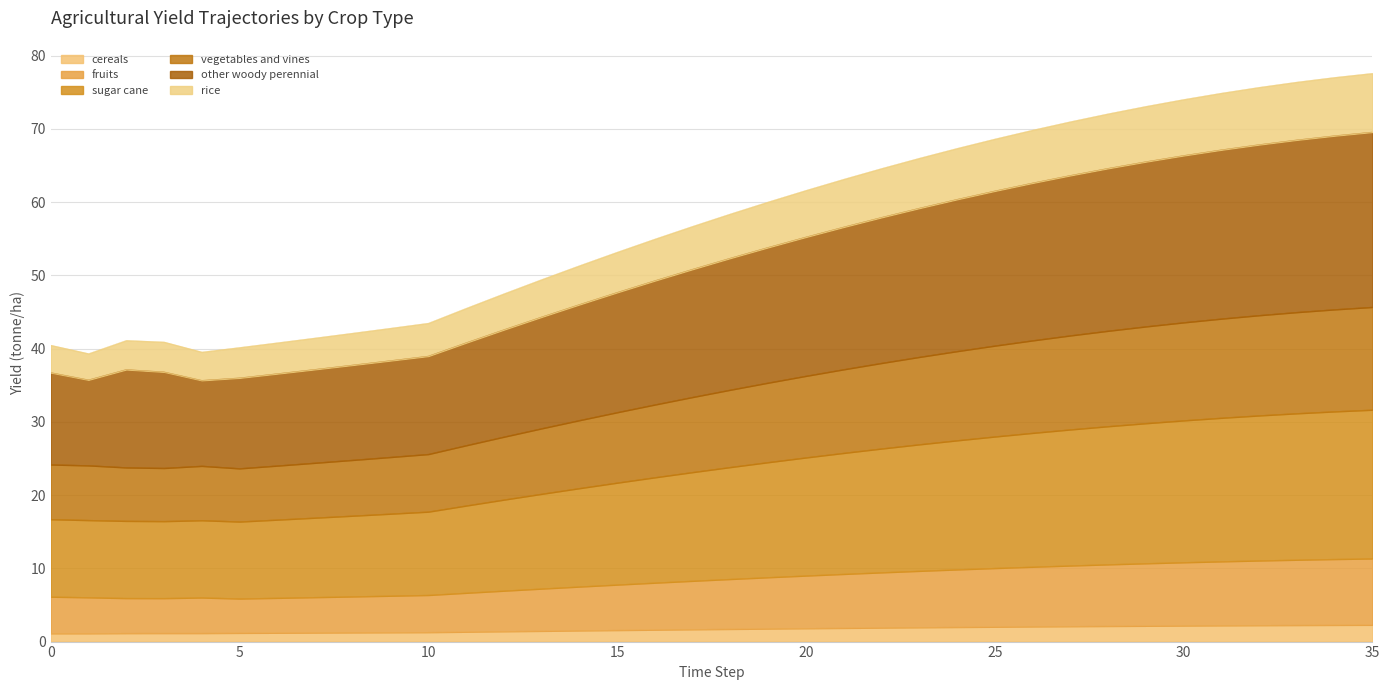

Does the chart have visible grid lines?

Yes